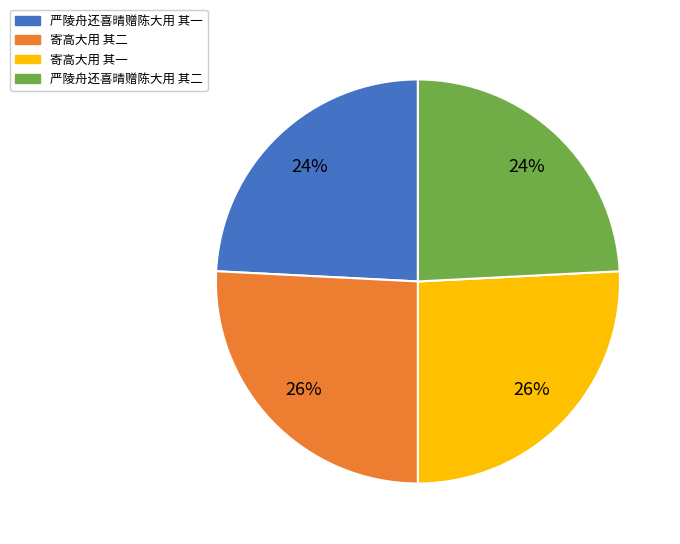

Is it true that 严陵舟还喜晴赠陈大用 其二 is 24% of the pie?

True